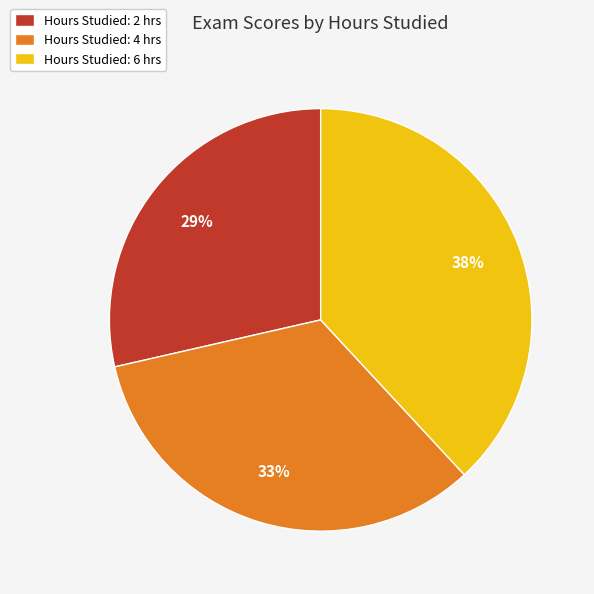

Combined, do Hours Studied: 2 hrs and Hours Studied: 4 hrs account for over 50%?

Yes